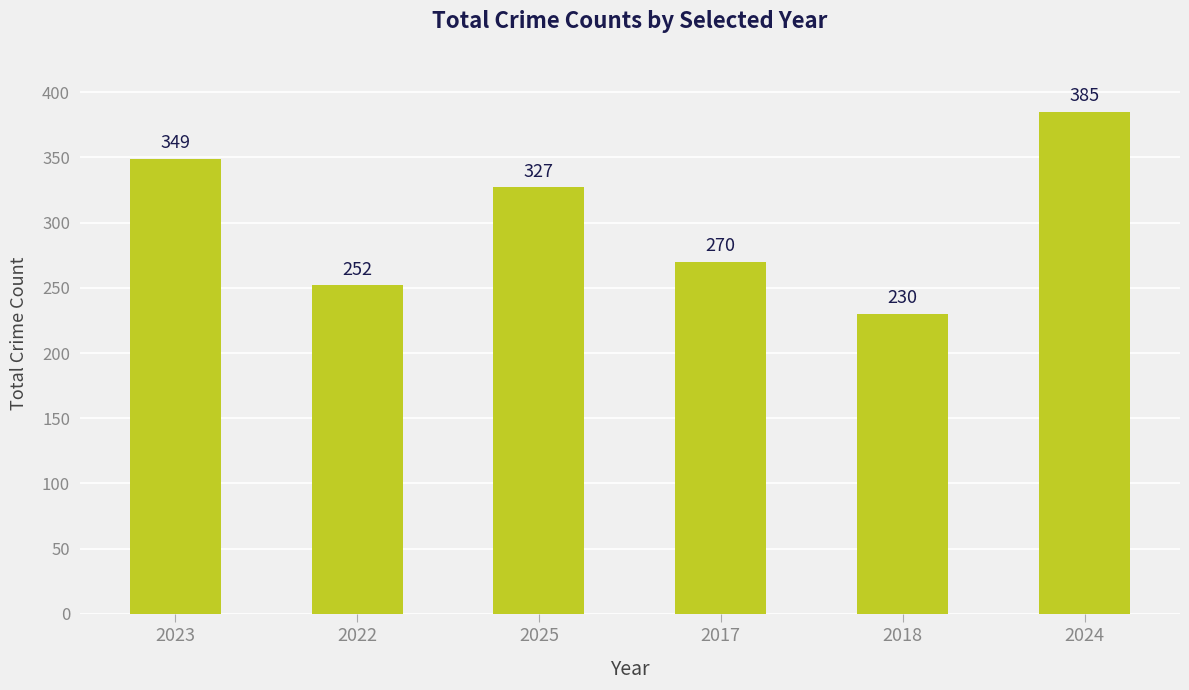

What is the value of the 2nd bar from the left?

252